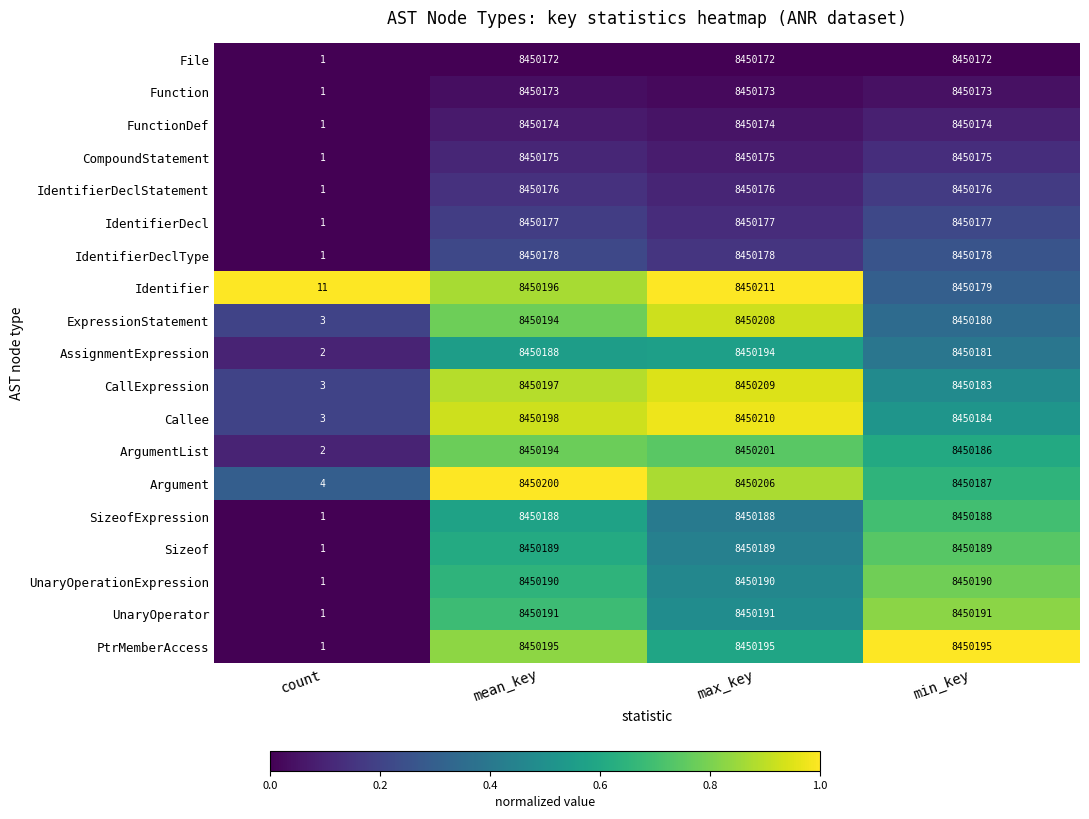

Is it true that Function equals 8450173 at min_key?

True